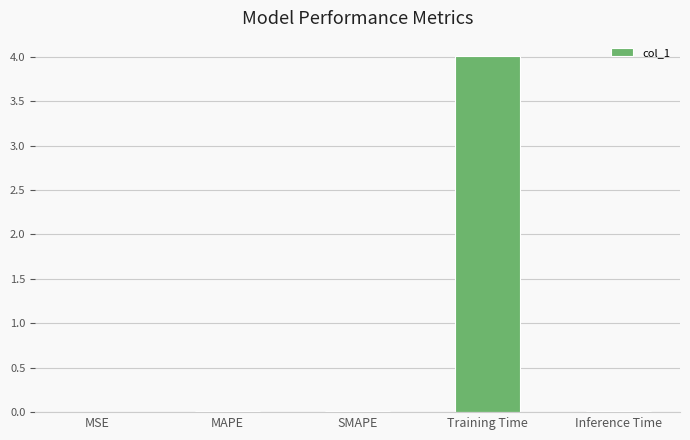

At which category does the chart reach its peak across all series?

Training Time